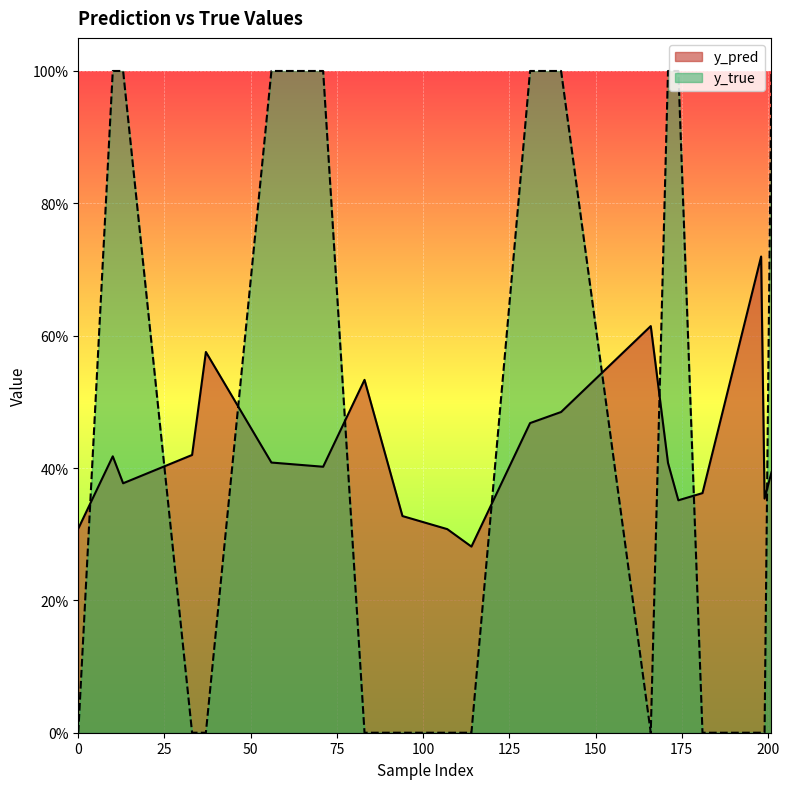

What is the sum of all y_pred values?

8.5